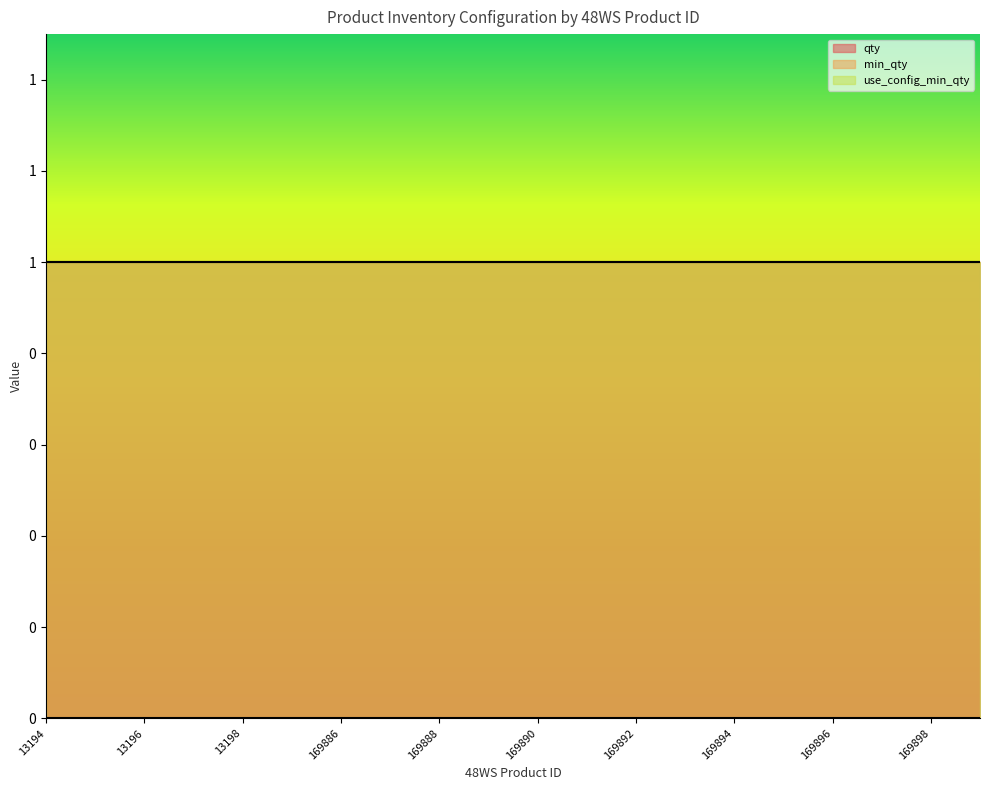

Is it true that use_config_min_qty equals 1 at 169893?

True